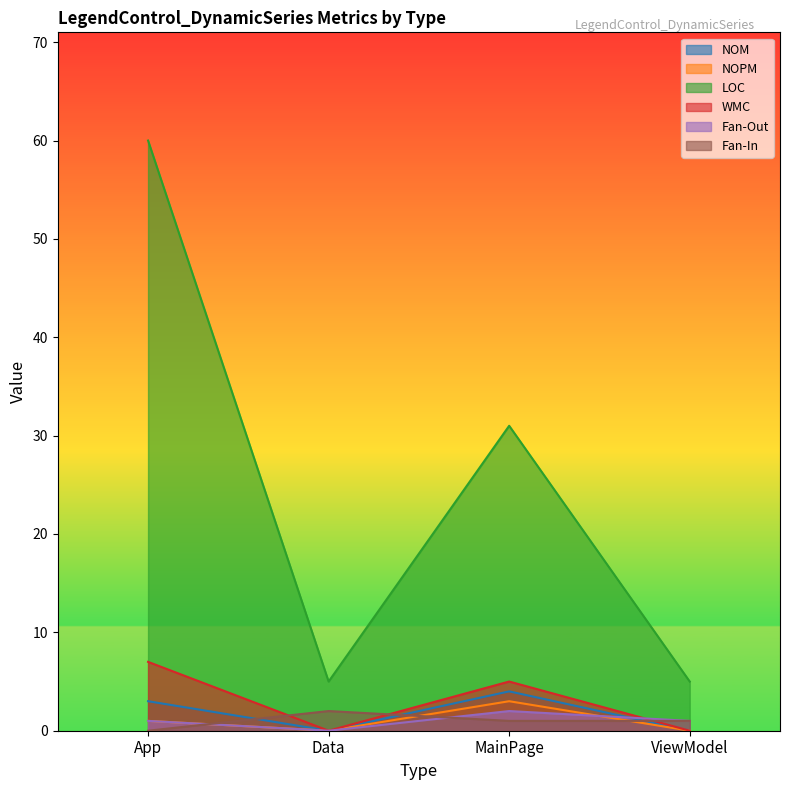

Rank the categories by NOM value from lowest to highest.

Data, ViewModel, App, MainPage